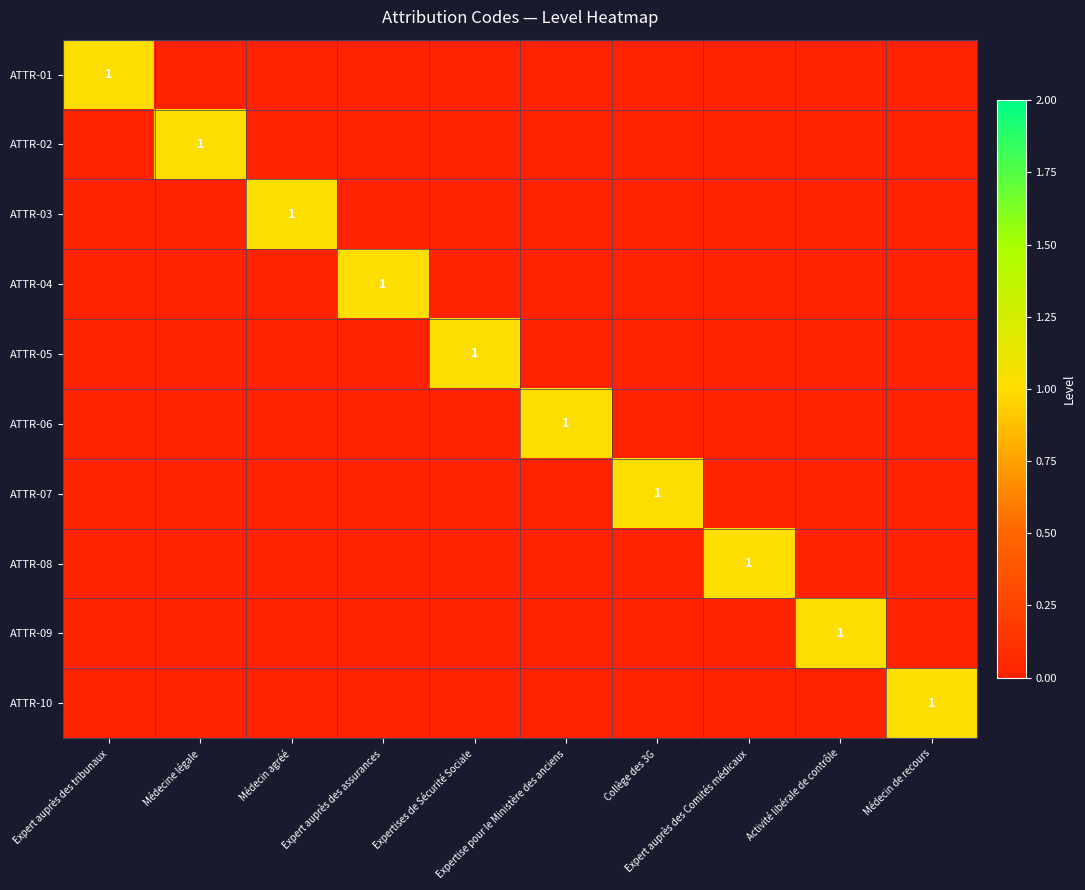

How many values in the ATTR-08 series exceed 0?

1